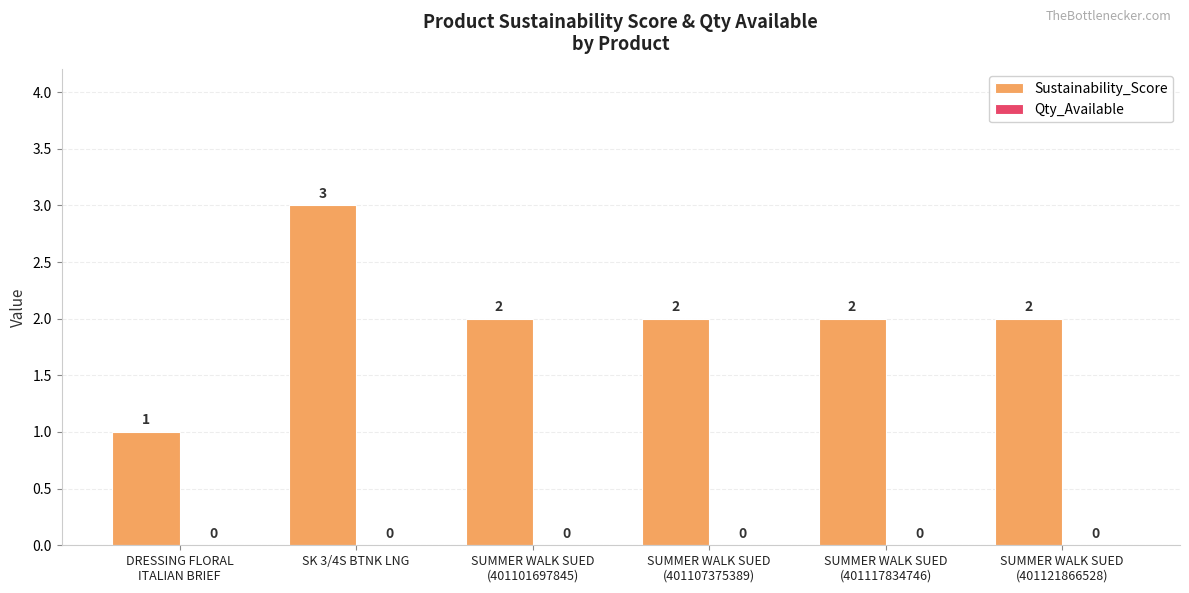

At which label does the data first exceed 2?

SK 3/4S BTNK LNG